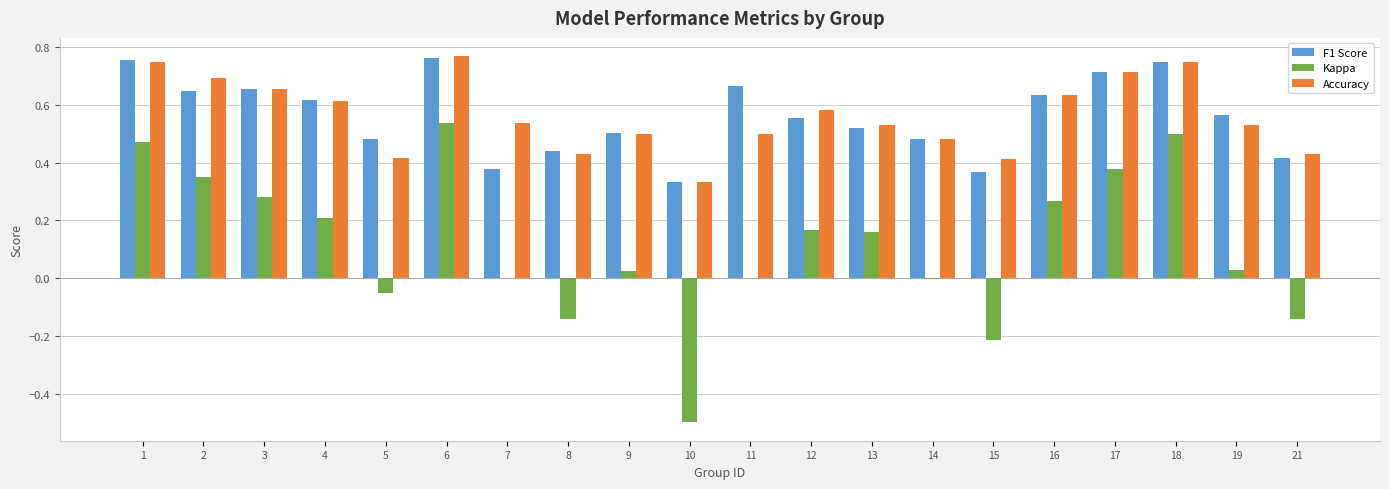

Are the bars grouped side by side (vs. stacked)?

Yes